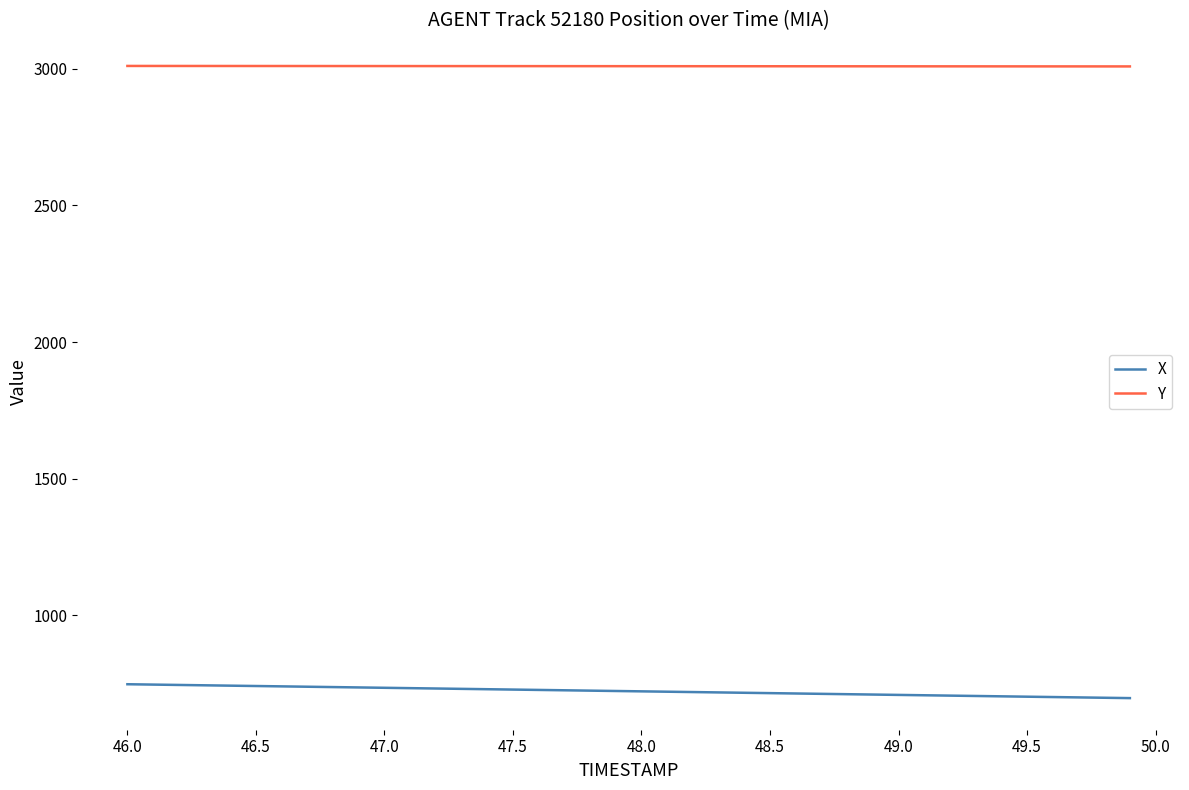

True or false: X and Y cross at least once.

False